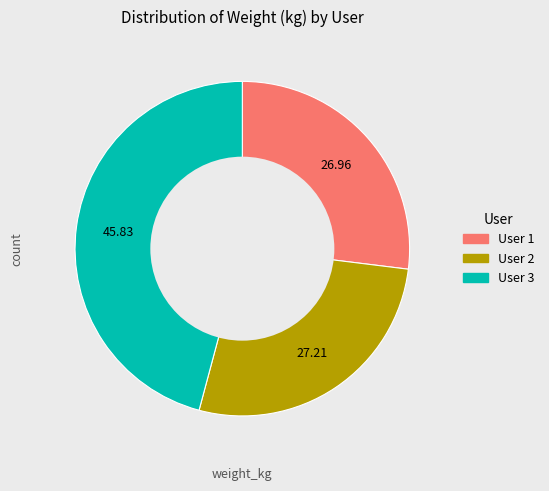

Does any single category account for the majority?

No